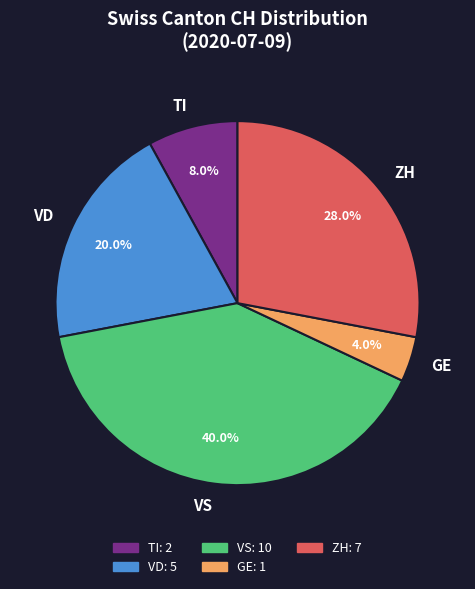

Rank the categories by value from lowest to highest.

GE, TI, VD, ZH, VS